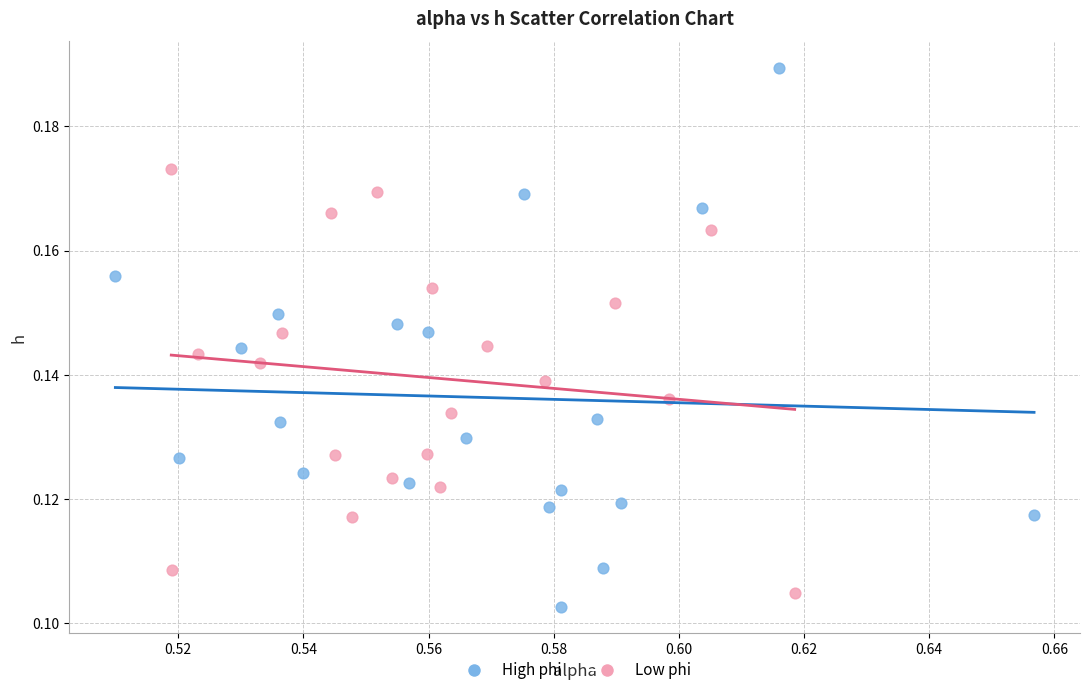

What are all the series names shown in the legend?

High phi, Low phi